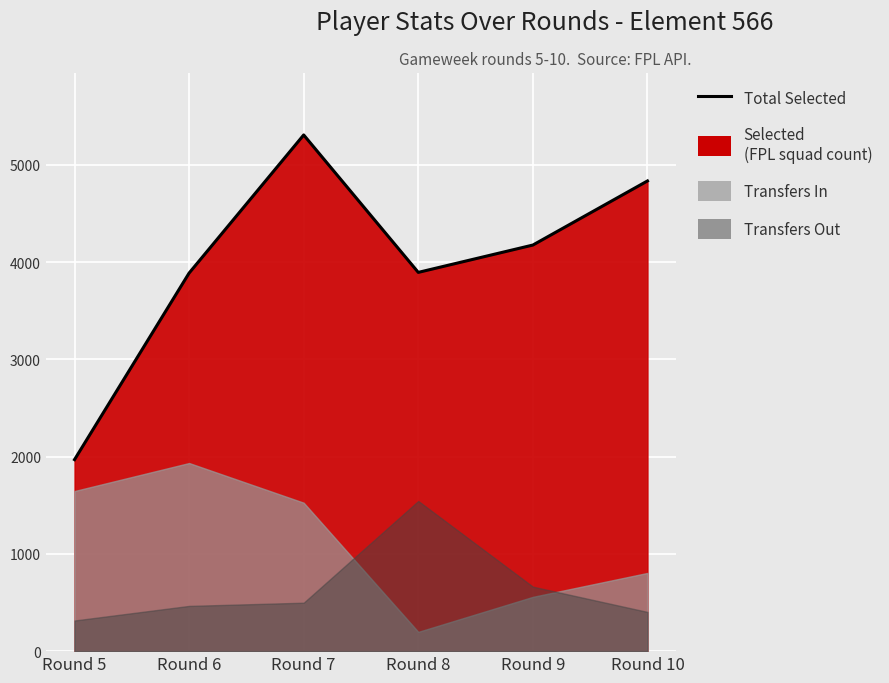

True or false: selected has a value of 2750 at Round 9.

False